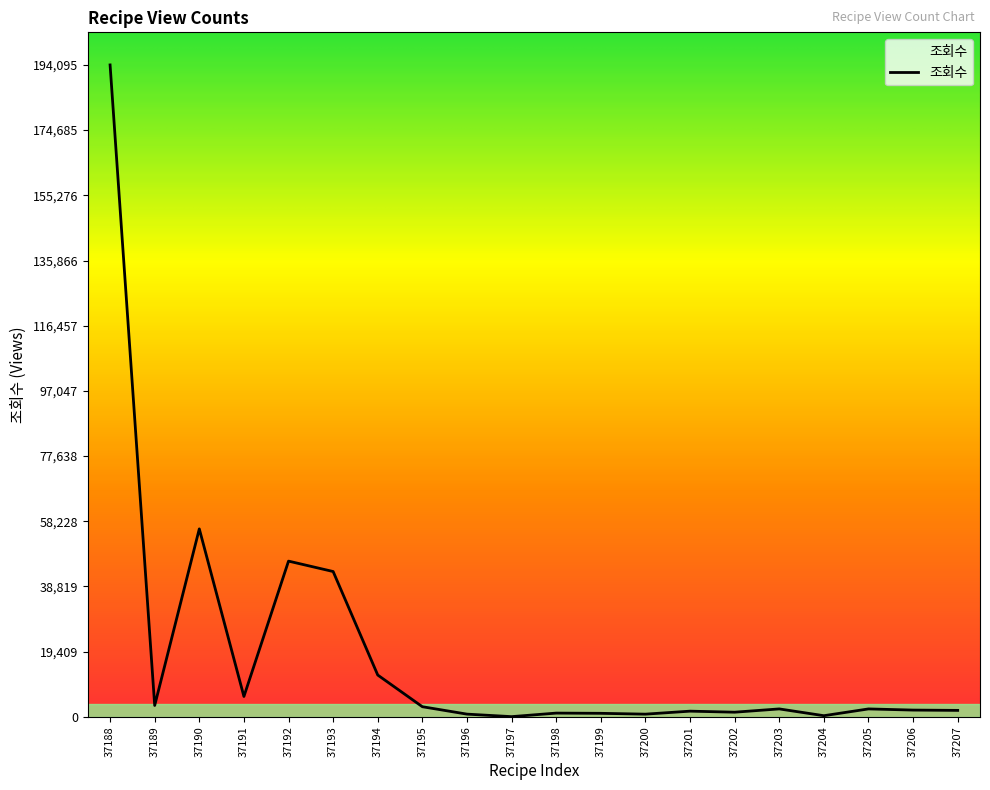

Count the number of values greater than 2359.

9